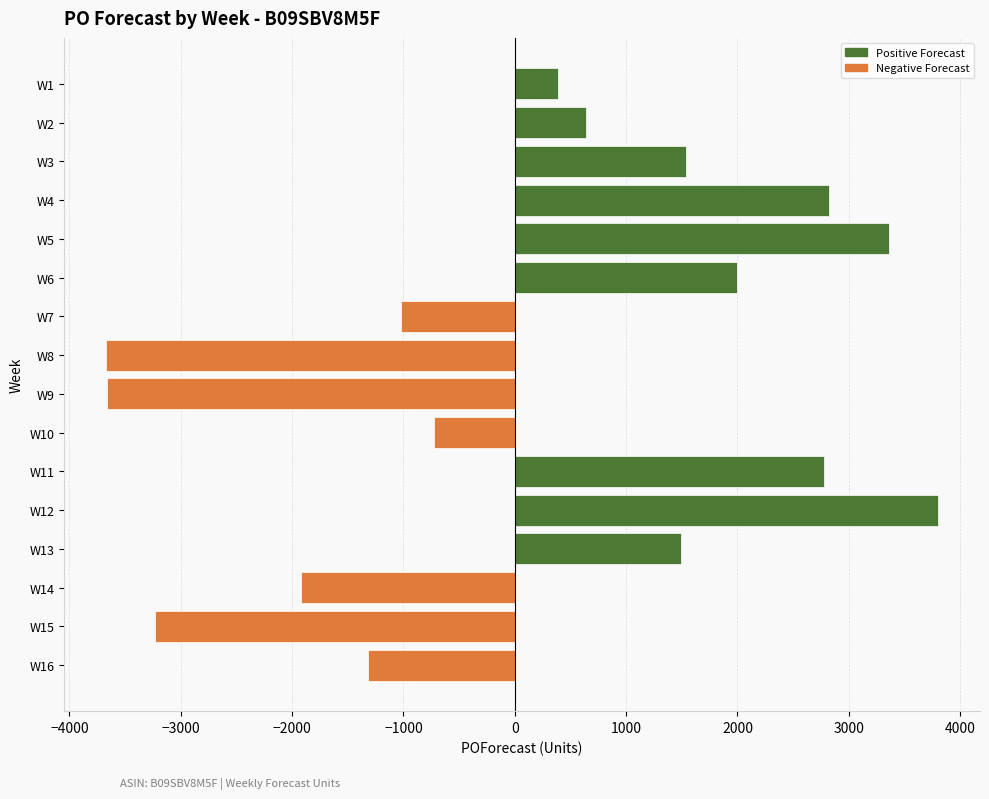

Is it true that the value at W3 is 1535?

True